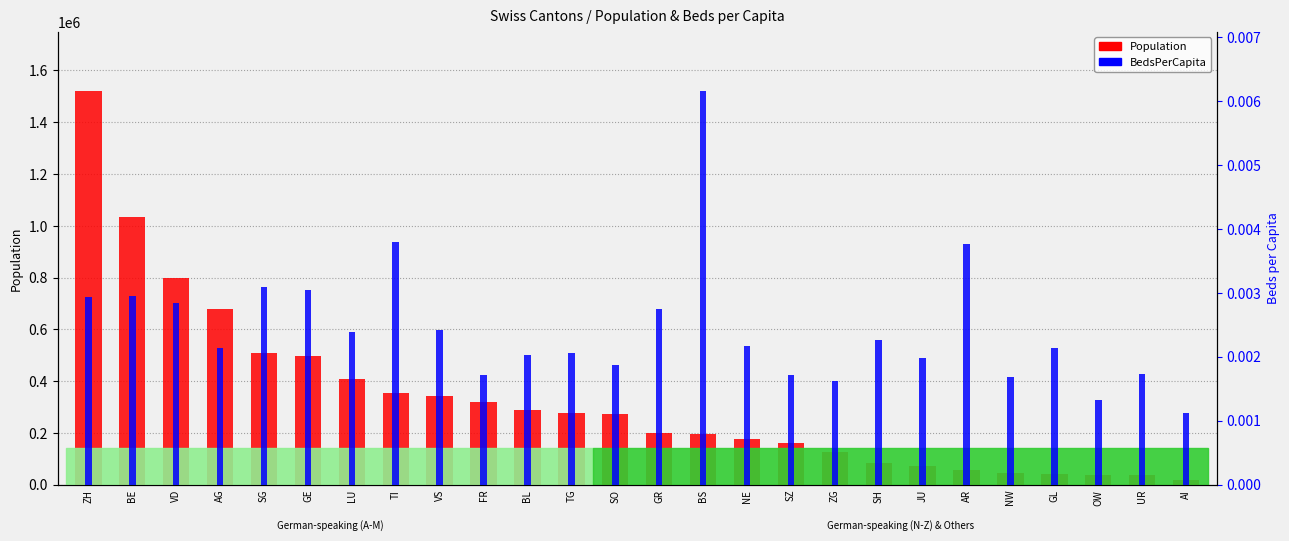

What is the total value across all series at SG?

507697.0